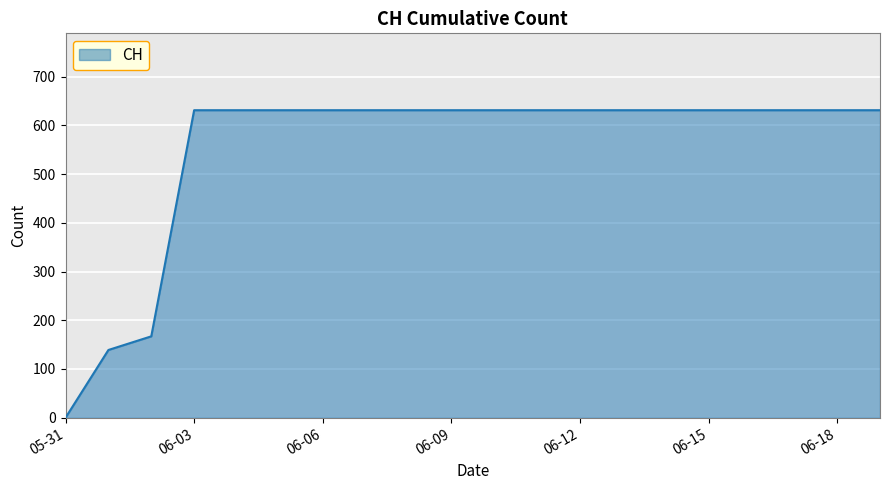

What is the difference between the maximum and minimum values?

631